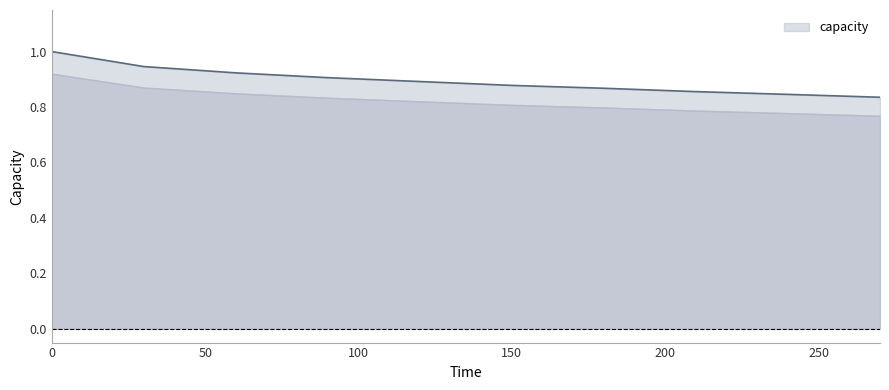

What is the difference between the maximum and minimum values?

0.2